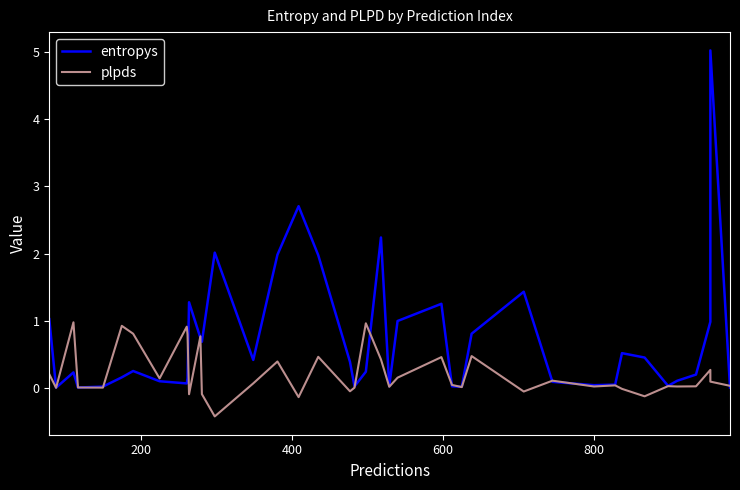

What is the minimum value shown in the chart?

-0.4